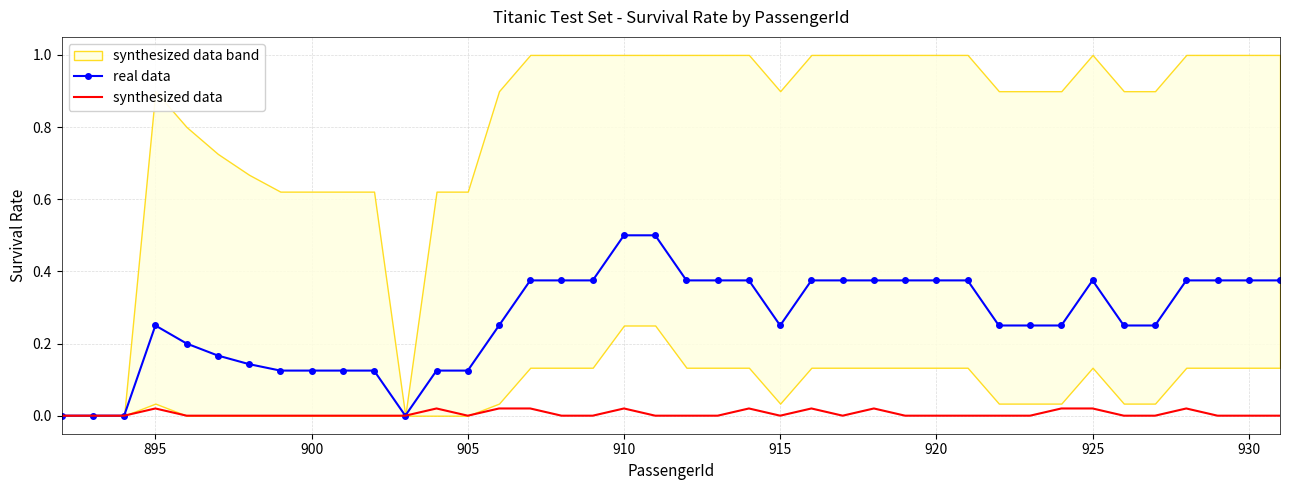

The real data series shows 0.1 at 895. True or false?

False